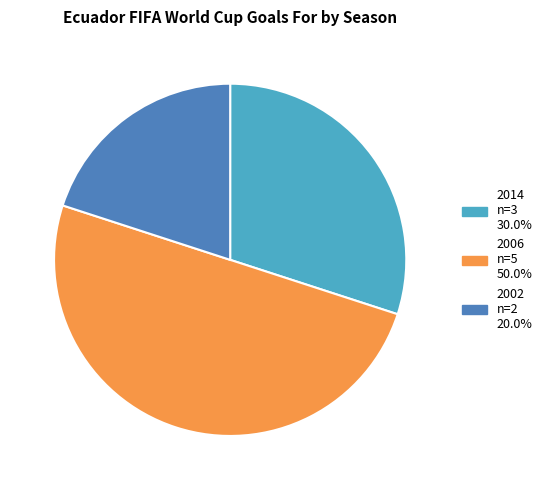

Is the sum of 2006 and 2002 greater than half?

Yes